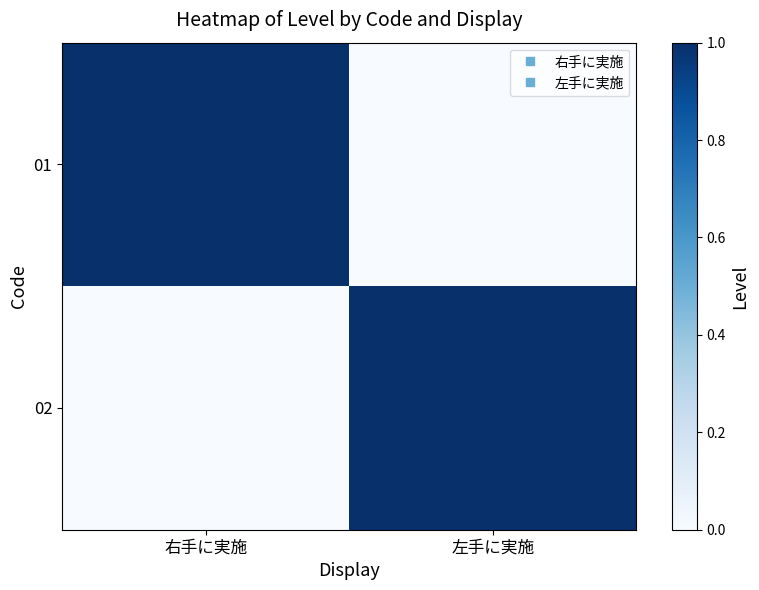

Reading left to right, transcribe all the data shown in this chart.

01: 右手に実施=1	左手に実施=0
02: 右手に実施=0	左手に実施=1